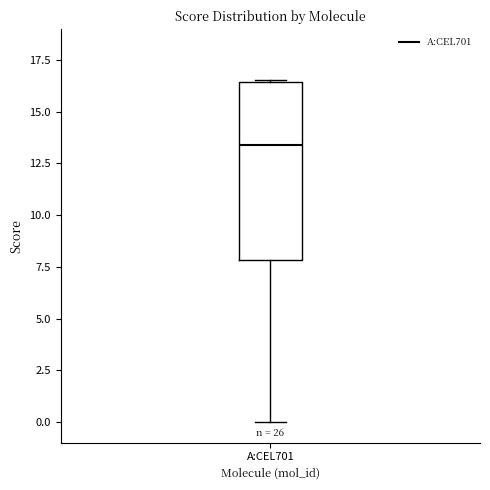

Transcribe this box plot: give where the median line is, the range the box spans, and where the two whiskers end, as read against the y-axis. The values are not printed on the chart, so give them approximately, as read against the axis.

median 13.5, box 8.0 to 16.5, whiskers 0.0 to 16.5